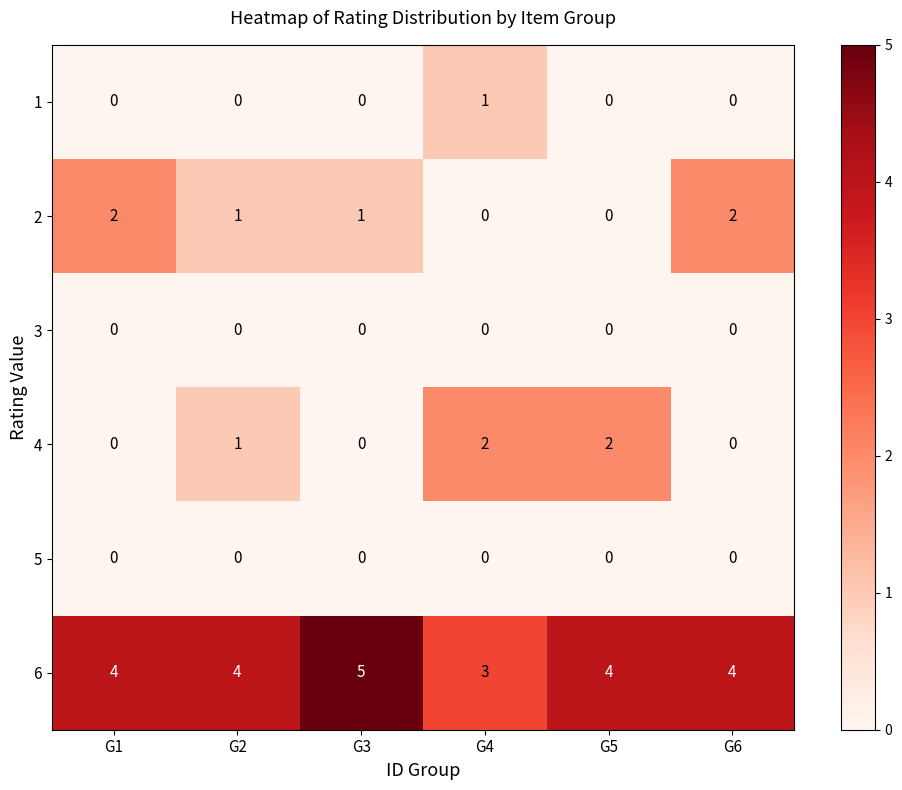

Which series has the largest total across all categories?

6